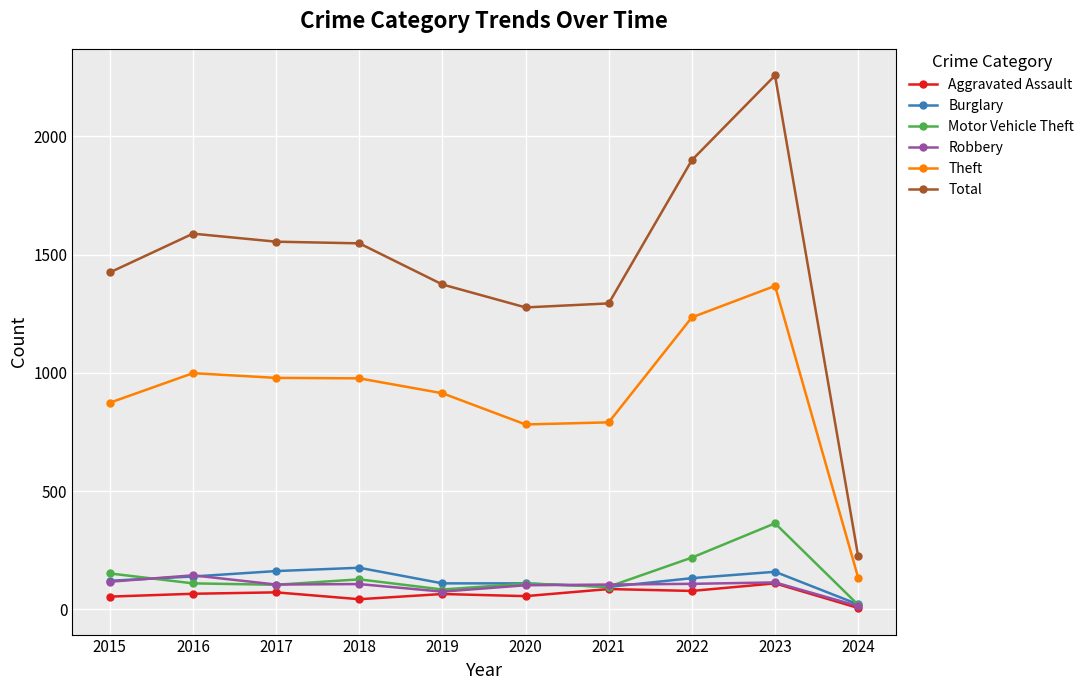

Which series changed the most between 2018 and 2019?

Total